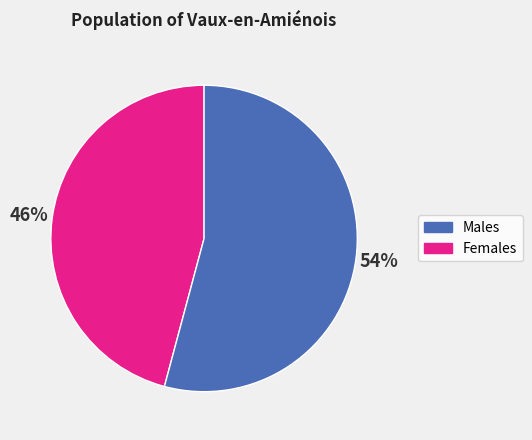

To the nearest percent, what is the difference between the largest and smallest slice percentages?

8%